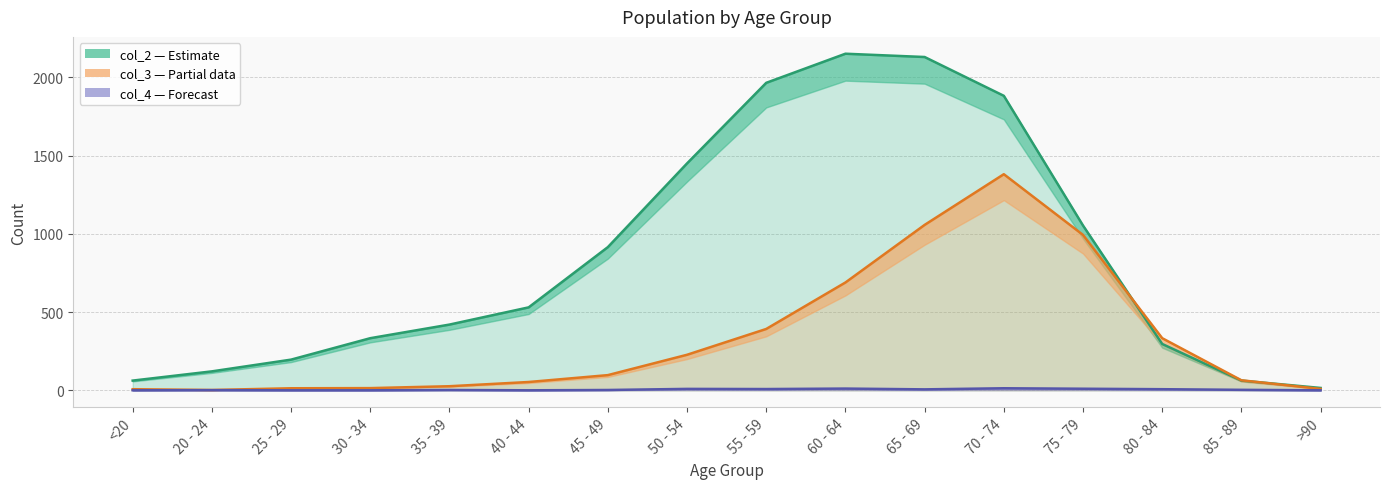

How many times do col_3 and col_2 cross each other?

2